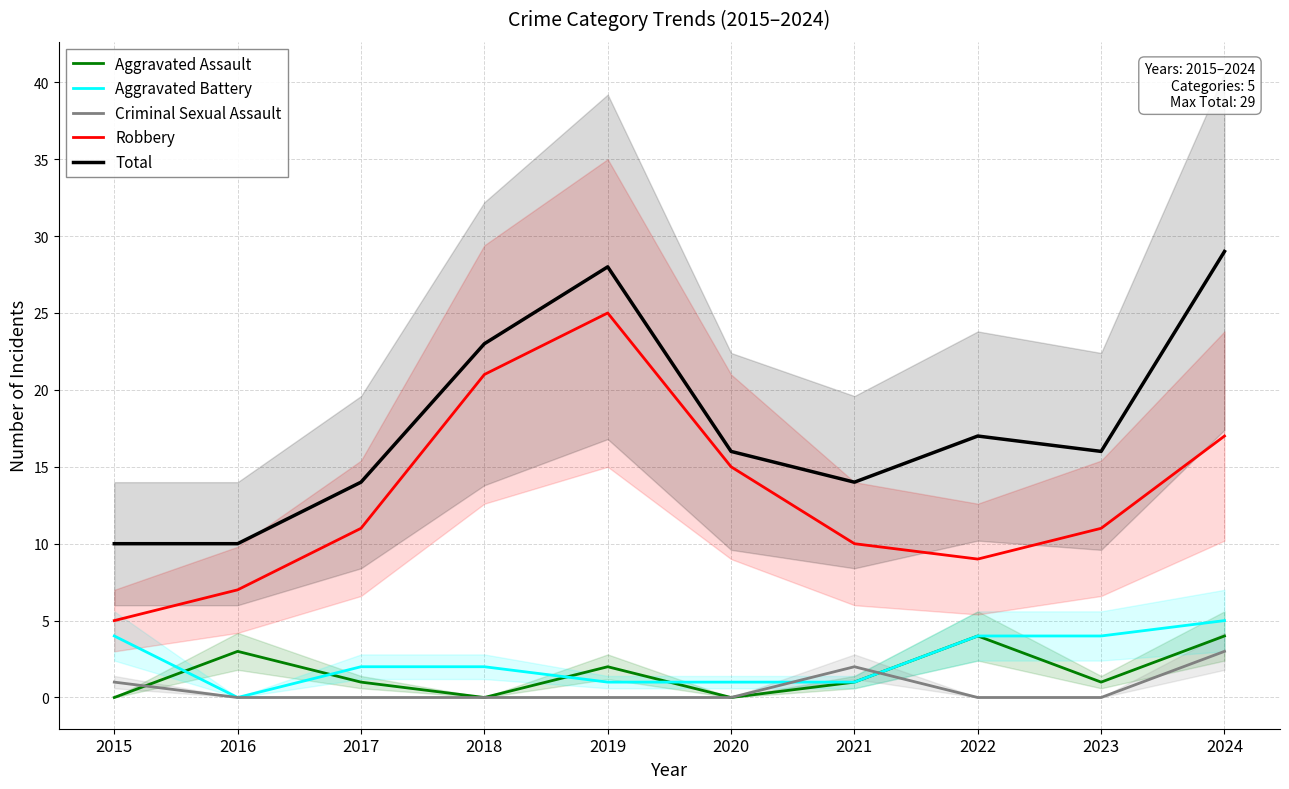

How many values in the Criminal Sexual Assault series exceed 0?

3